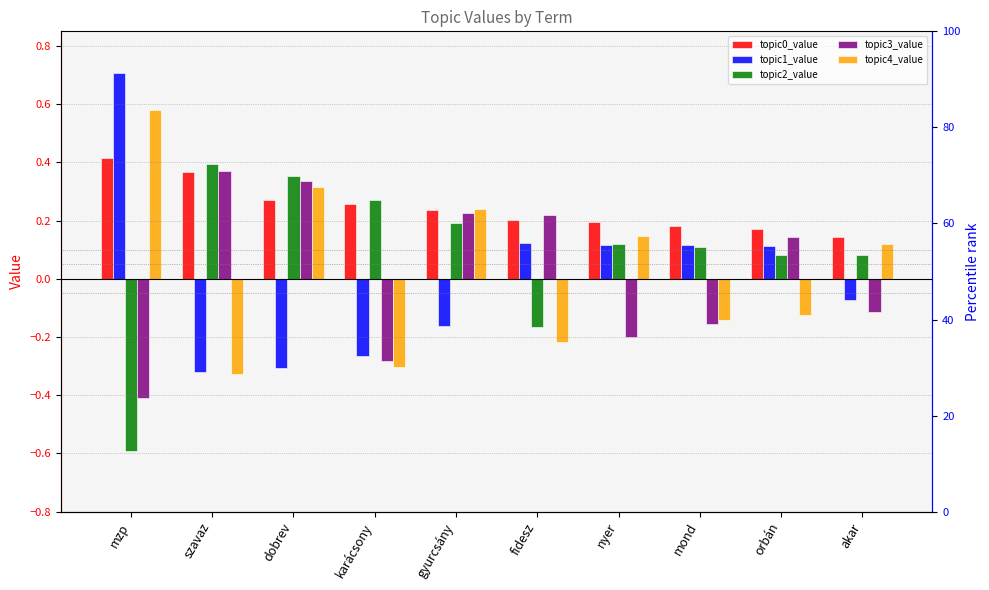

Is the value of topic0_value at mond greater than the value of topic1_value at akar?

Yes